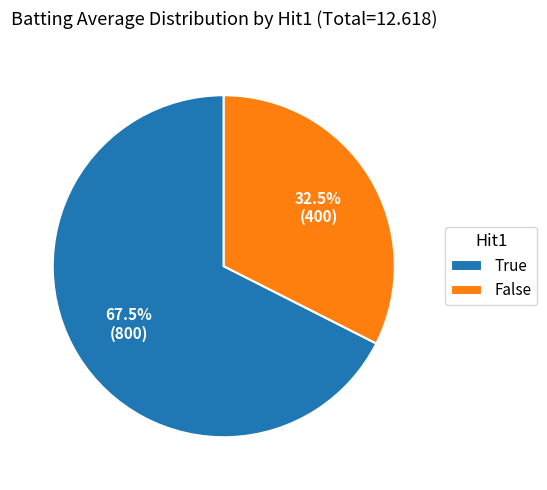

Is there a majority slice in this chart?

Yes